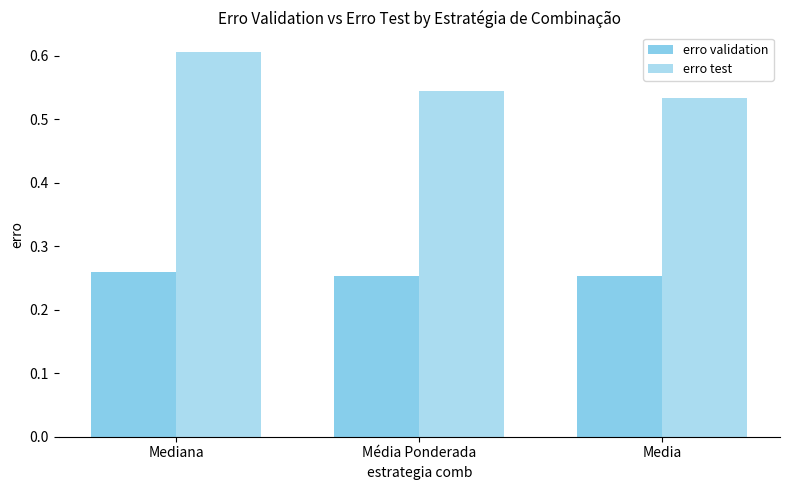

How many bars are there in total?

6